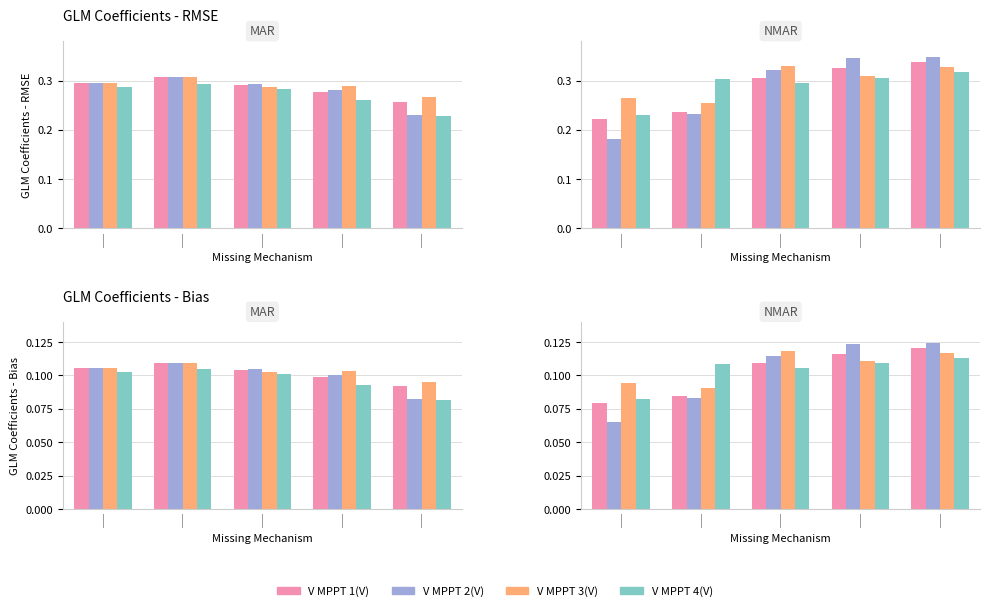

How many groups of bars are there?

5